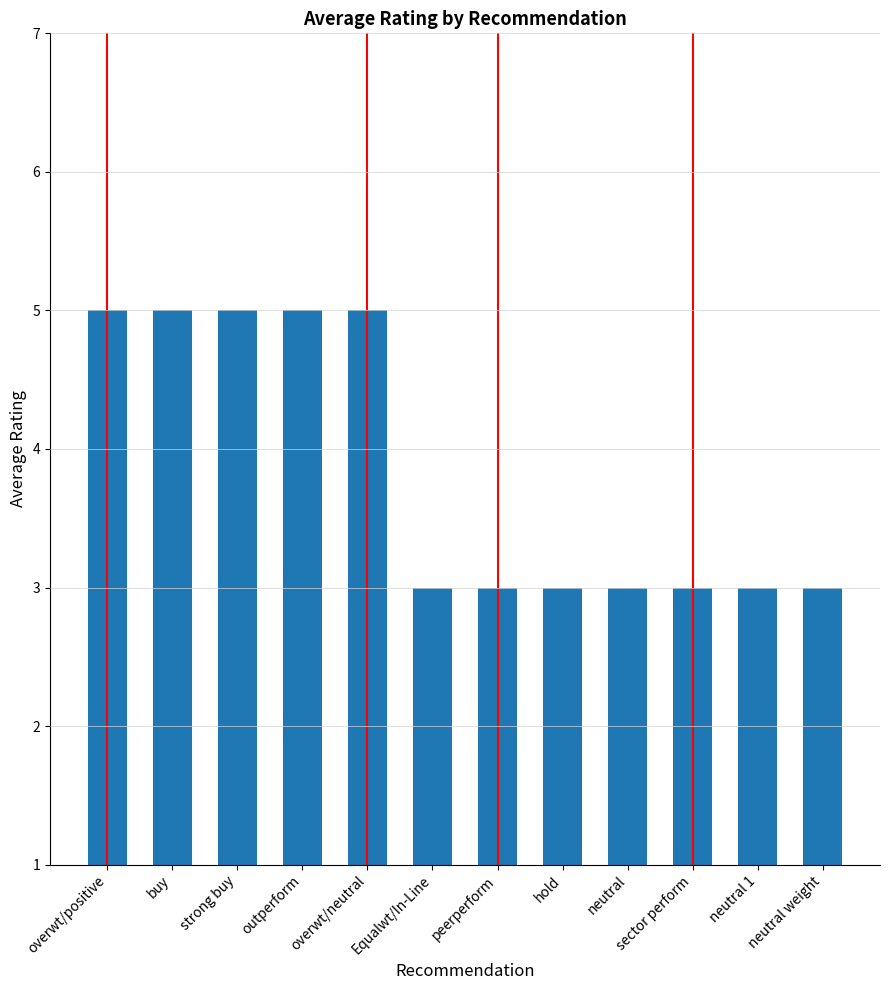

The chart shows a value of 1 at hold. True or false?

False